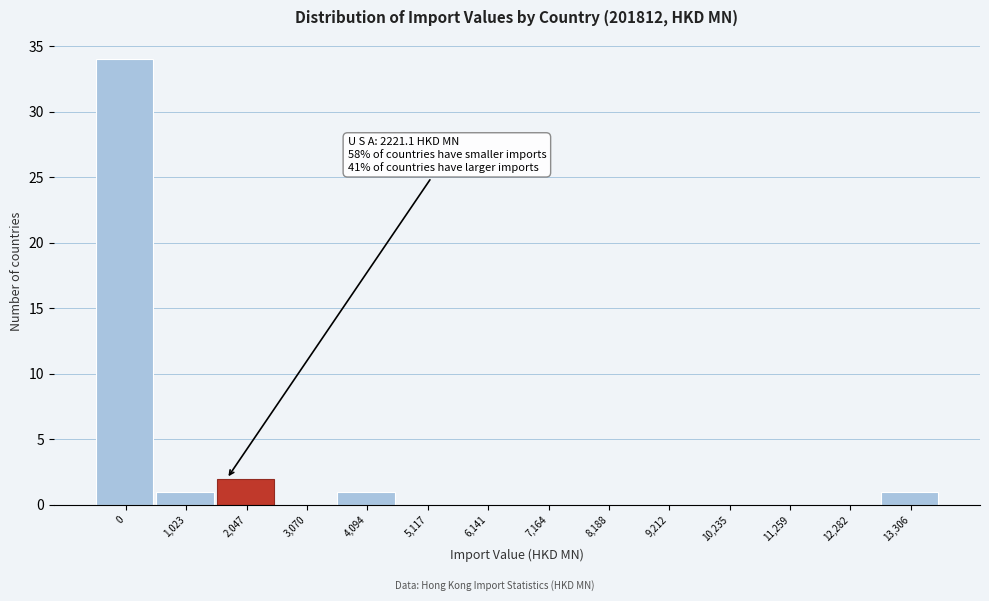

Reading left to right, what are all the values shown in this chart?

0=34	1,023=1	2,047=2	3,070=0	4,094=1	5,117=0	6,141=0	7,164=0	8,188=0	9,212=0	10,235=0	11,259=0	12,282=0	13,306=1